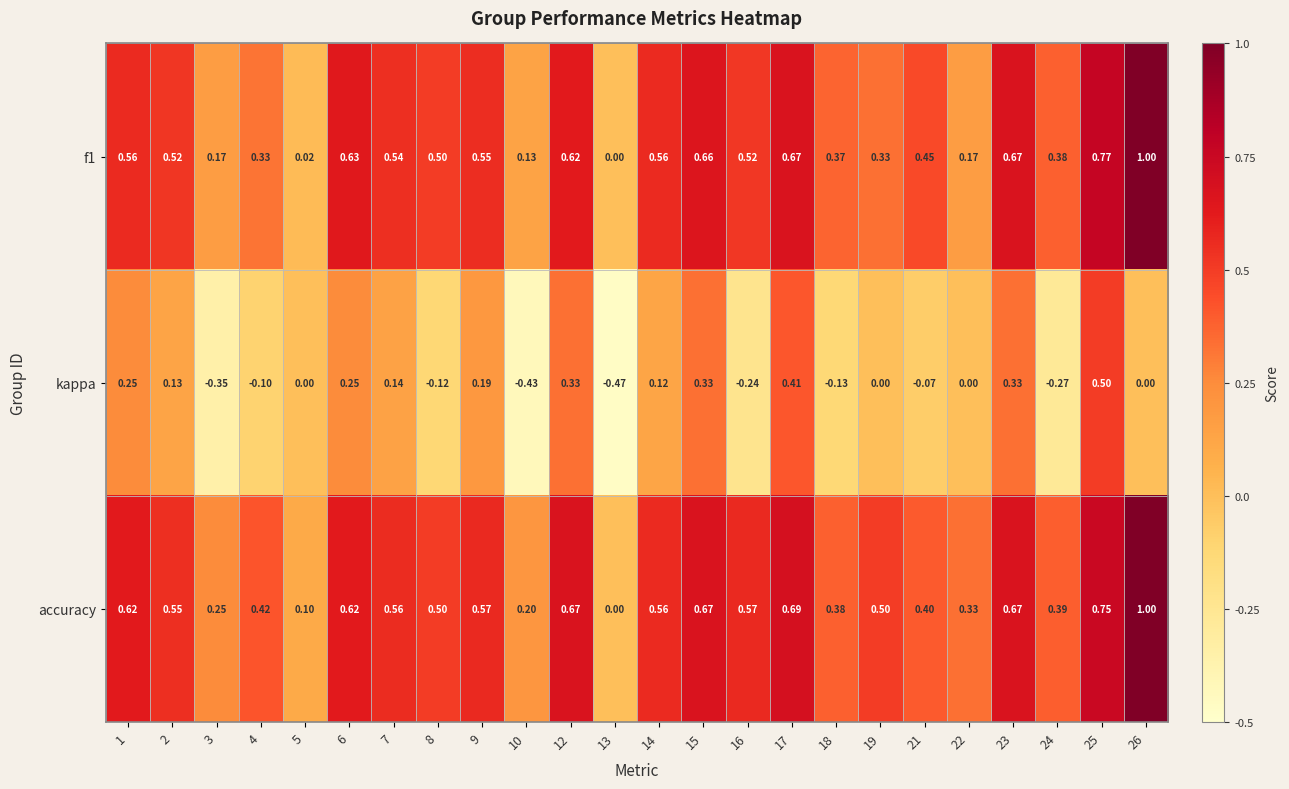

Which series changed the most between 1 and 2?

kappa